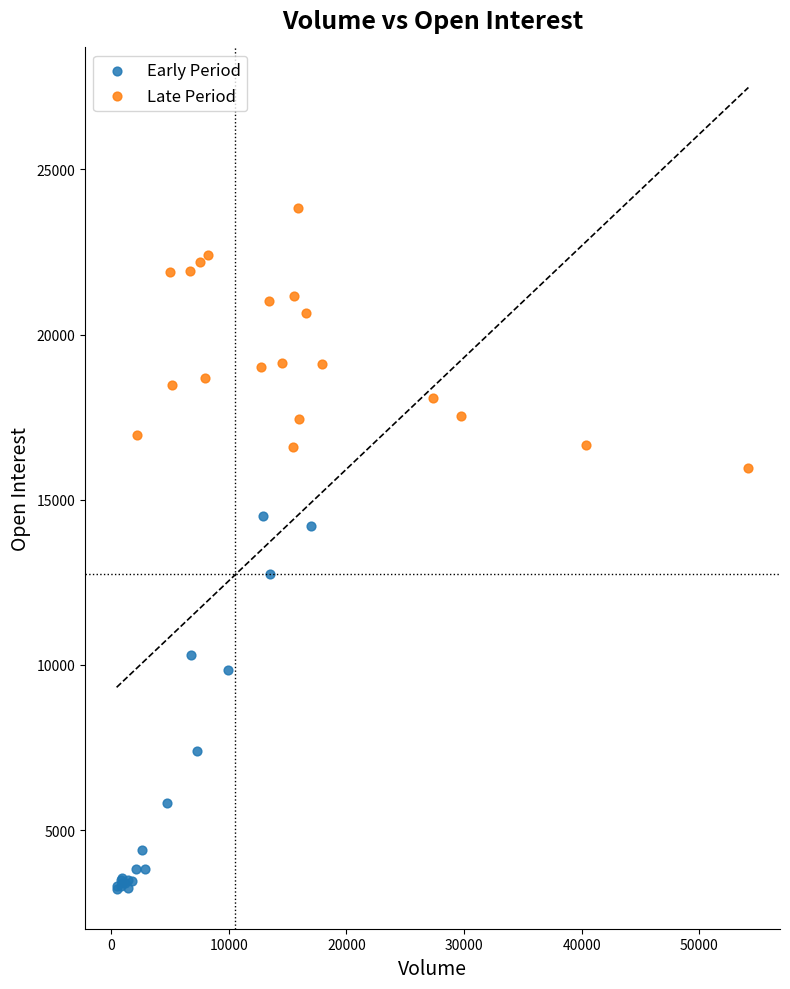

Which series has the largest Y range (max minus min)?

Early Period